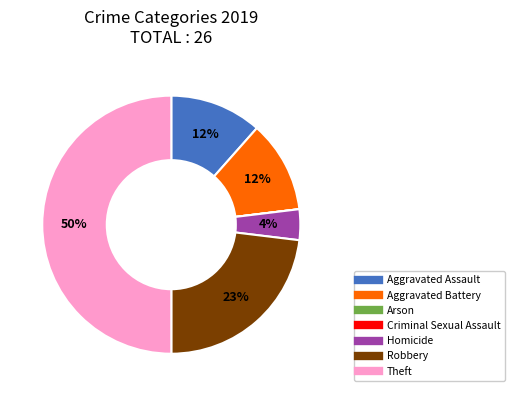

To the nearest percent, what percentage of the pie is Robbery?

23%